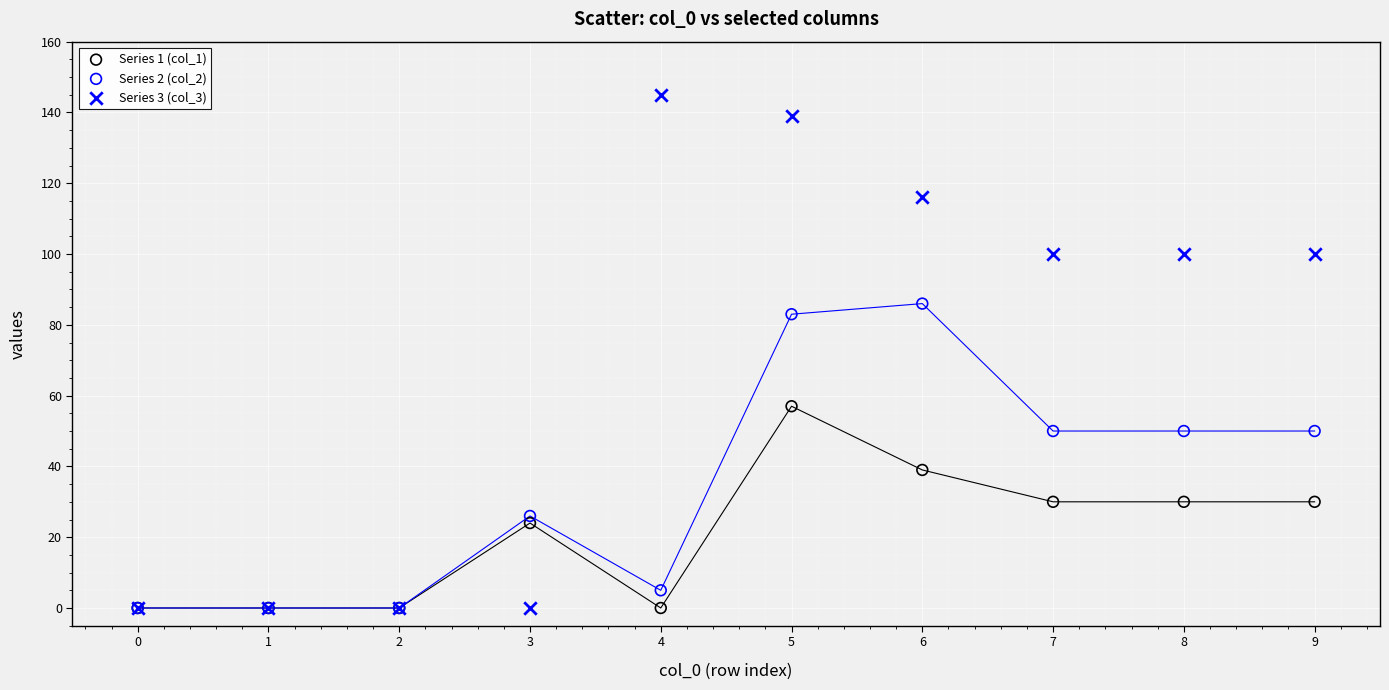

Across all series, what Y value is closest to 72?

83